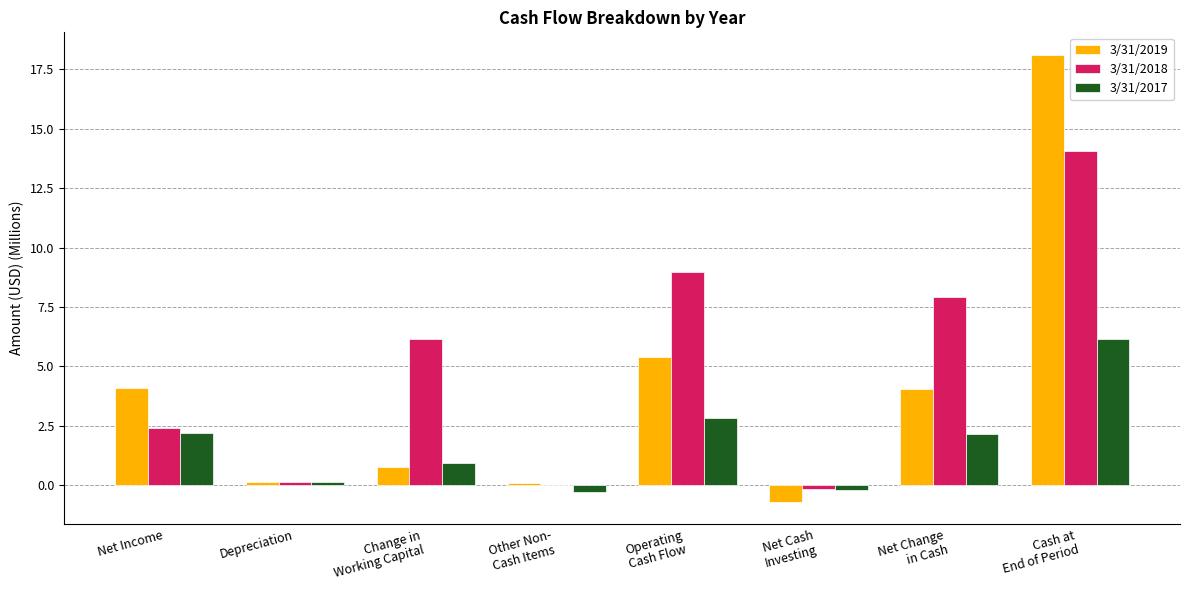

The value of 3/31/2019 at Change in
Working Capital is 0.8. True or false?

True